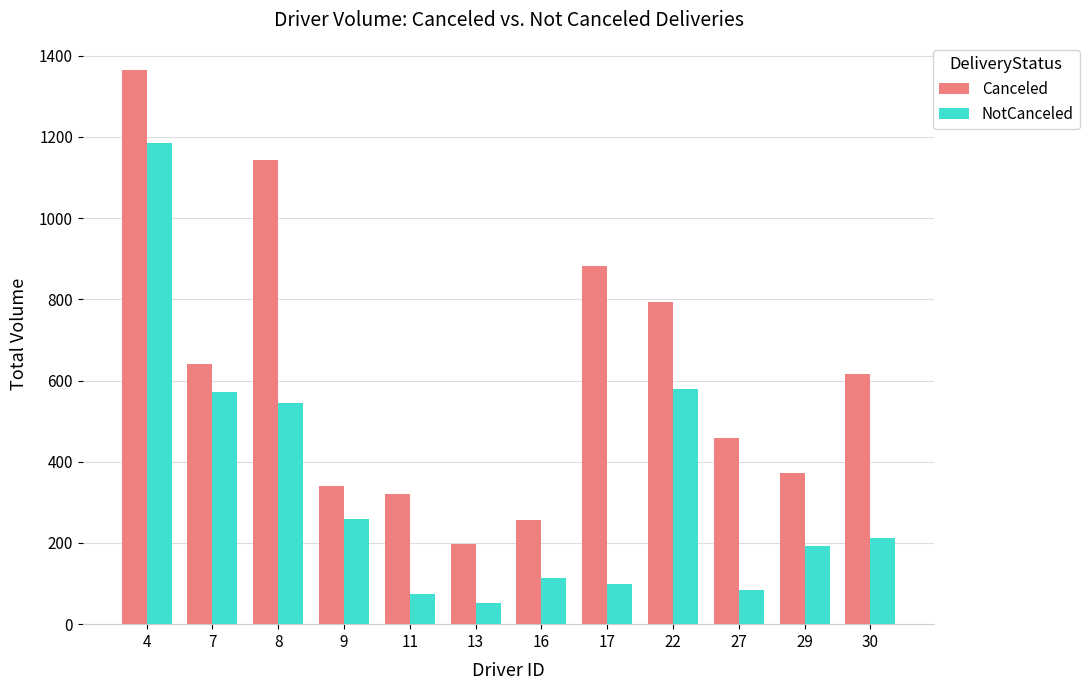

At which category is the sum across all series the highest?

4